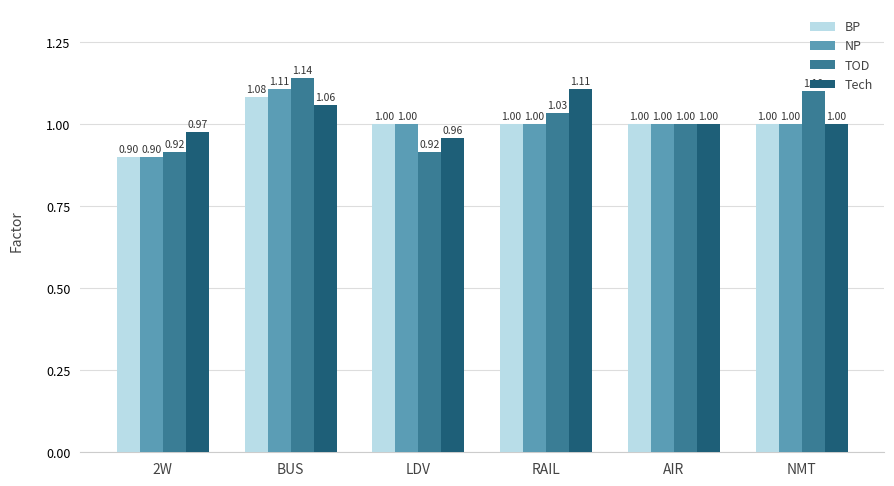

Which series has the largest range (max minus min)?

TOD